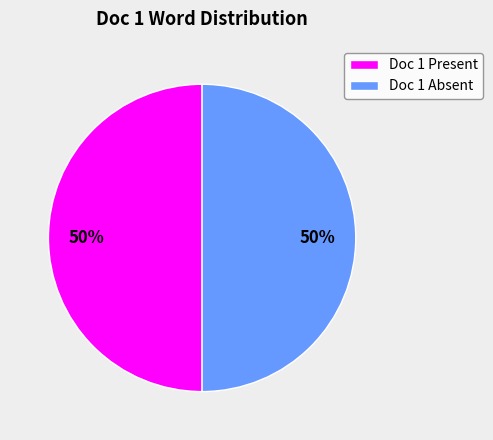

Is it true that Doc 1 Absent is 42% of the pie?

False